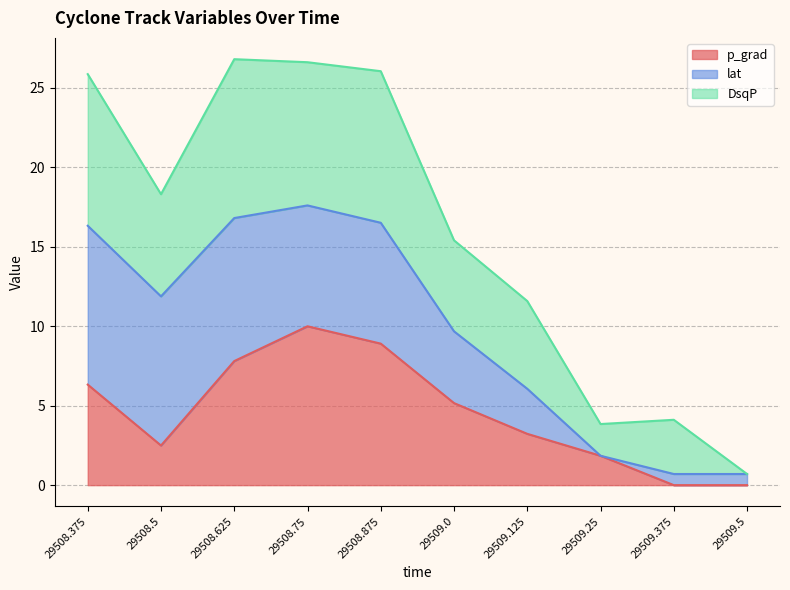

Which category has the highest value in the p_grad series?

29508.75